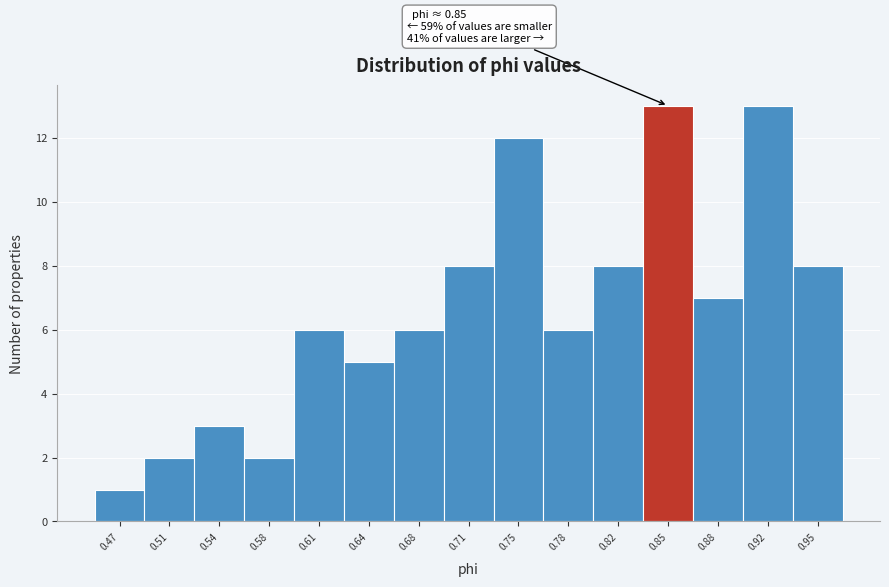

Reading right to left, transcribe all the data shown in this chart.

8	13	7	13	8	6	12	8	6	5	6	2	3	2	1